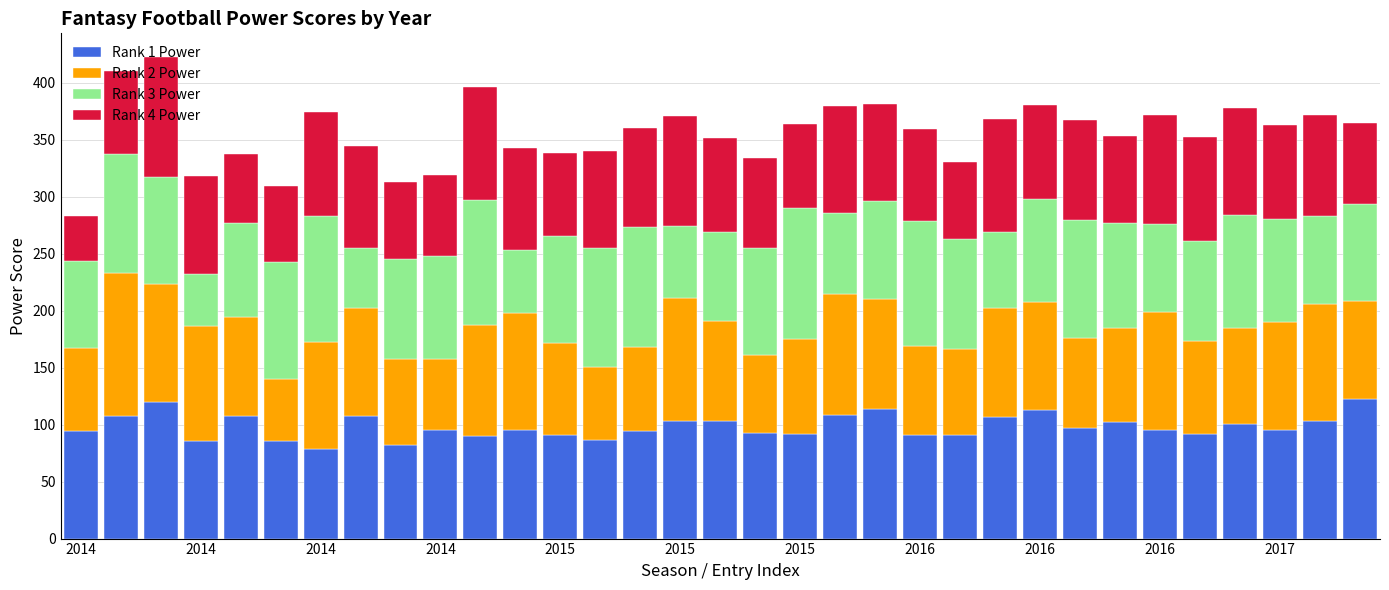

How many series are shown in this chart?

4